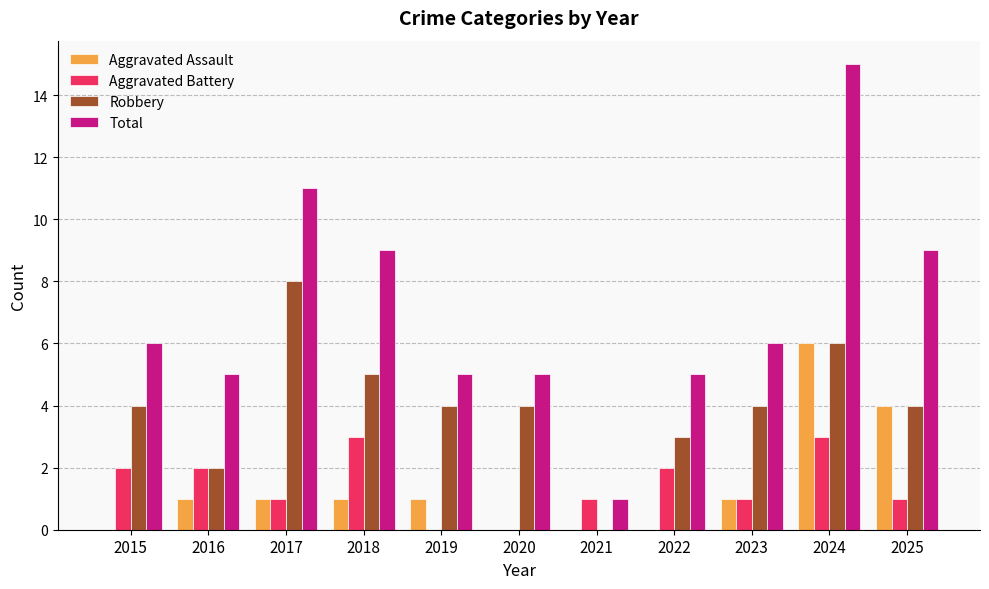

Between 2016 and 2024, which series saw the biggest shift?

Total